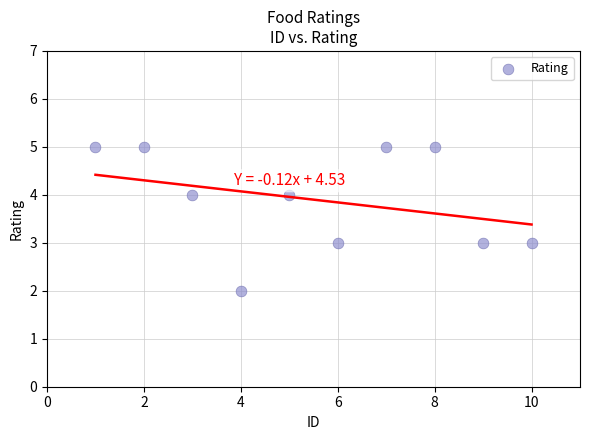

What is the average X value?

6